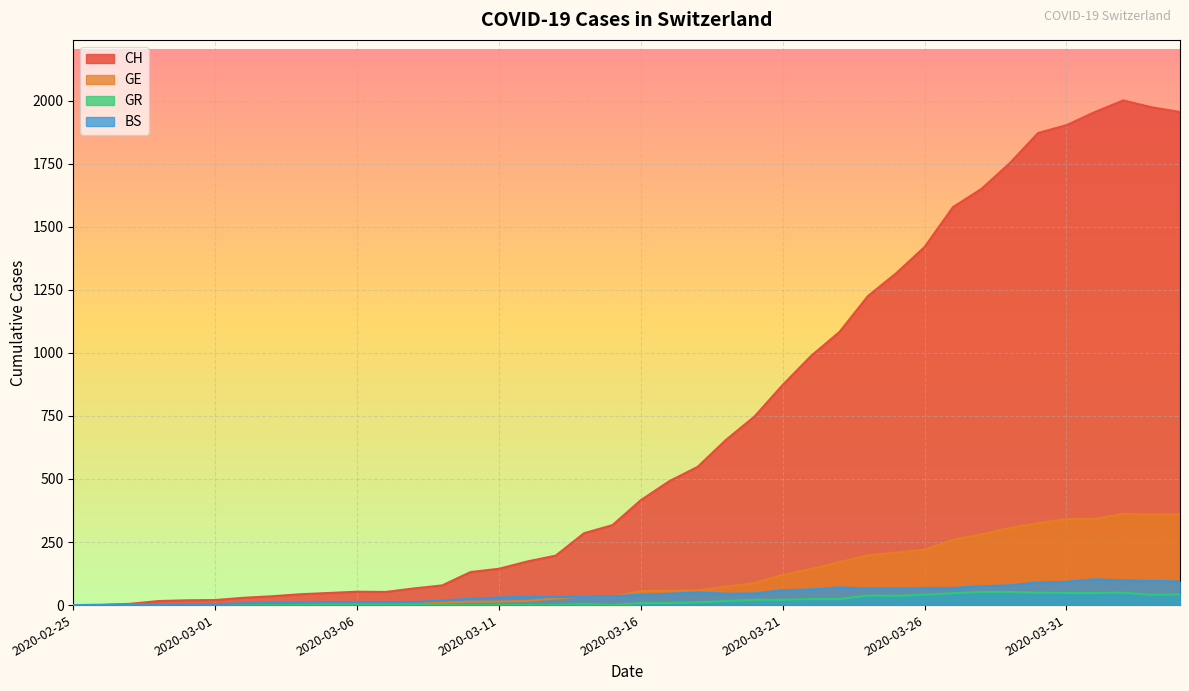

Between 2020-03-10 and 2020-04-01, which series saw the biggest shift?

CH